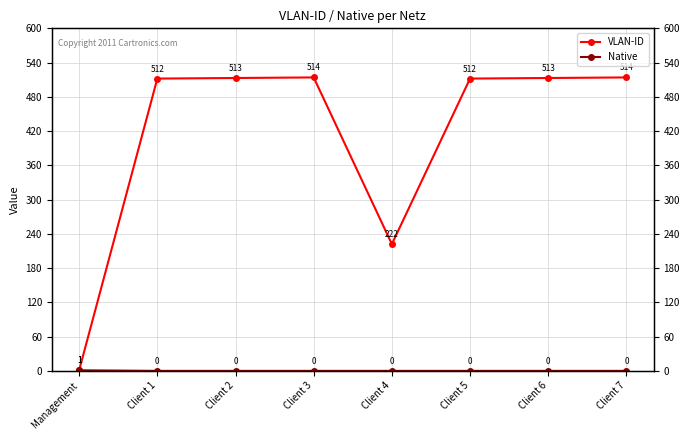

Count the number of data series in this chart.

2